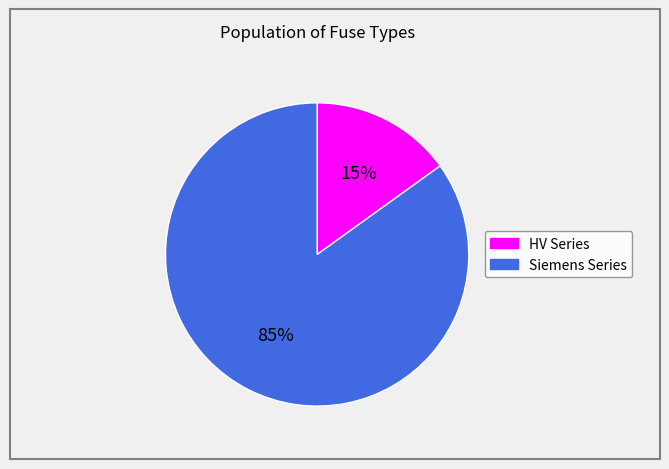

To the nearest percent, what is the average slice percentage?

50%